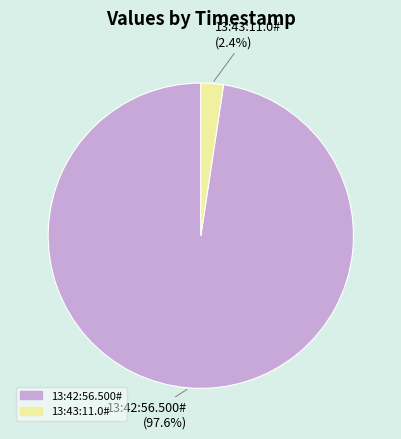

Between 13:42:56.500# and 13:43:11.0#, which is larger?

13:42:56.500#